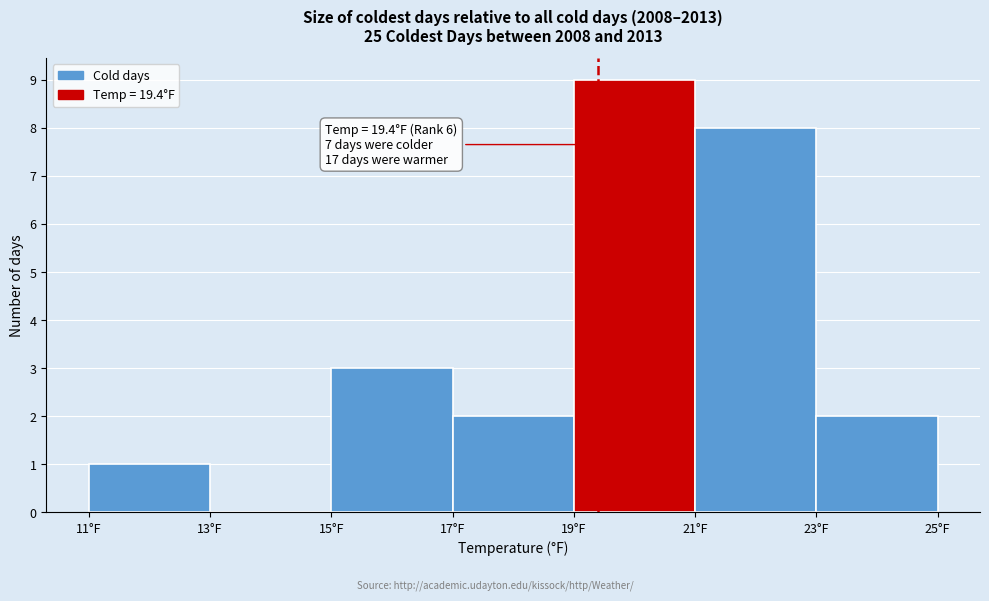

Which range on the x-axis has the tallest bar?

19 to 21